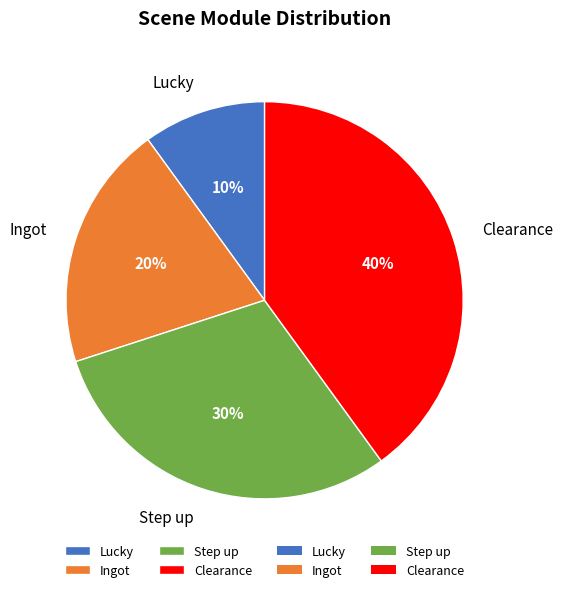

Between Step up and Ingot, which is larger?

Step up